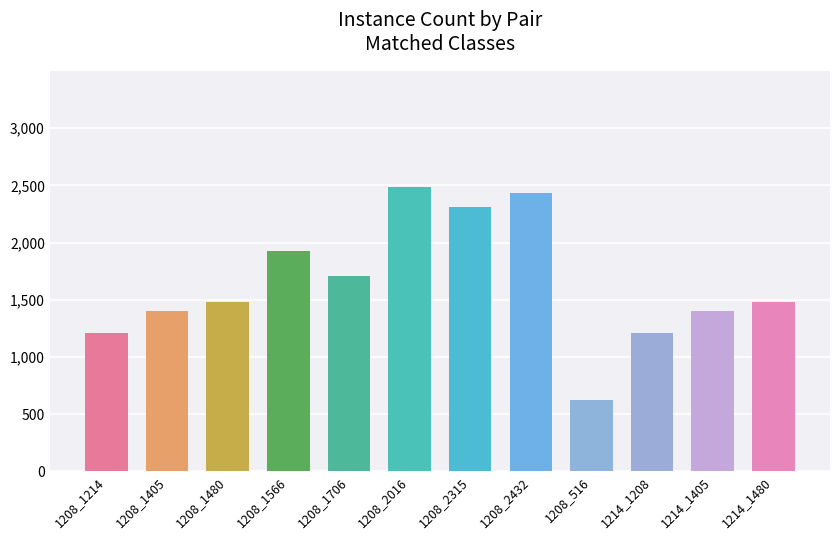

Is it true that the value at 1208_1706 is 598?

False